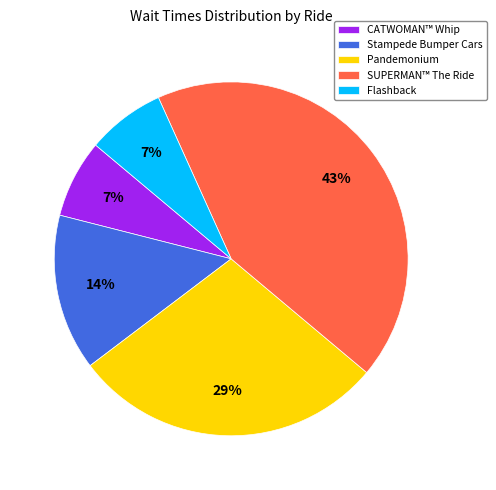

Count the number of slices in the pie.

5